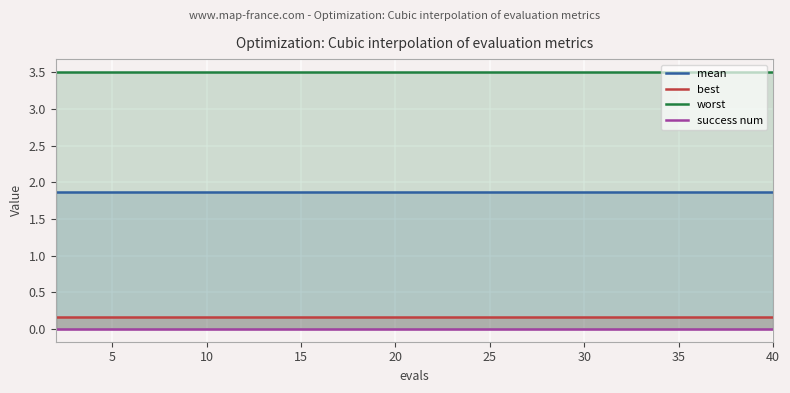

Which series has the largest total across all categories?

worst